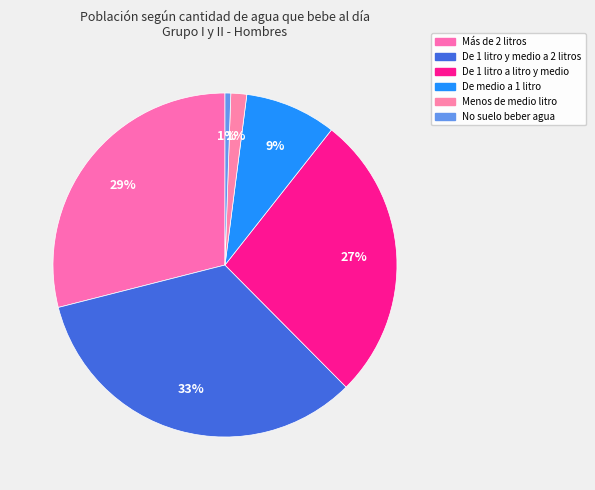

To the nearest percent, what is the difference between the largest and smallest slice percentages?

33%